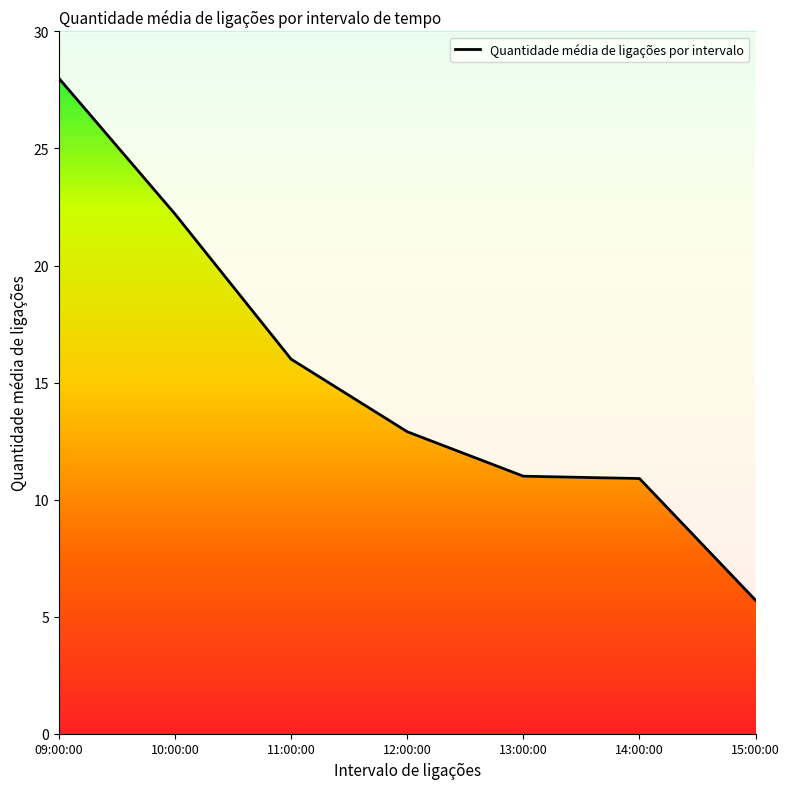

Where is the data nearest to the value 16?

11:00:00